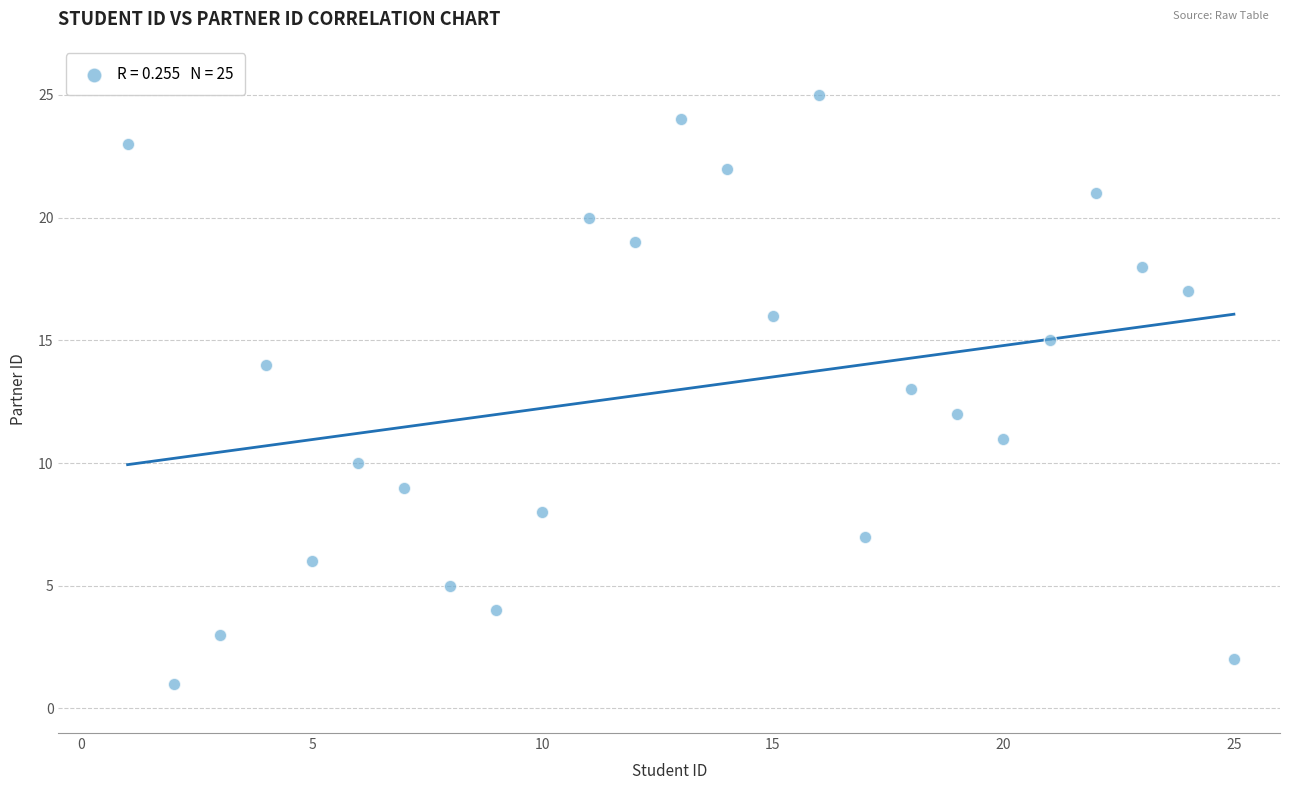

What is the range of X values (max minus min)?

24